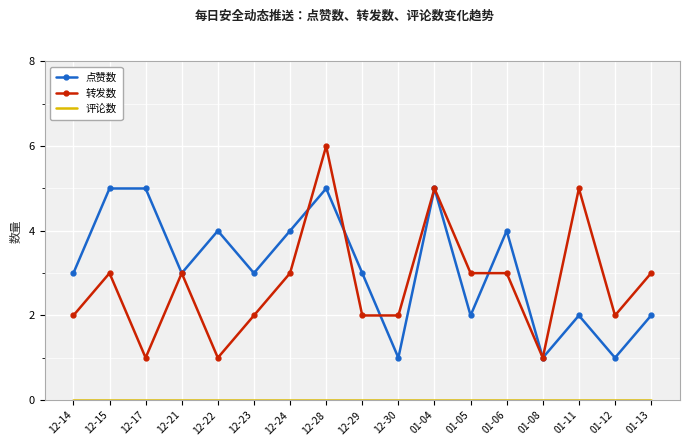

Which category has the highest value across all series?

12-28